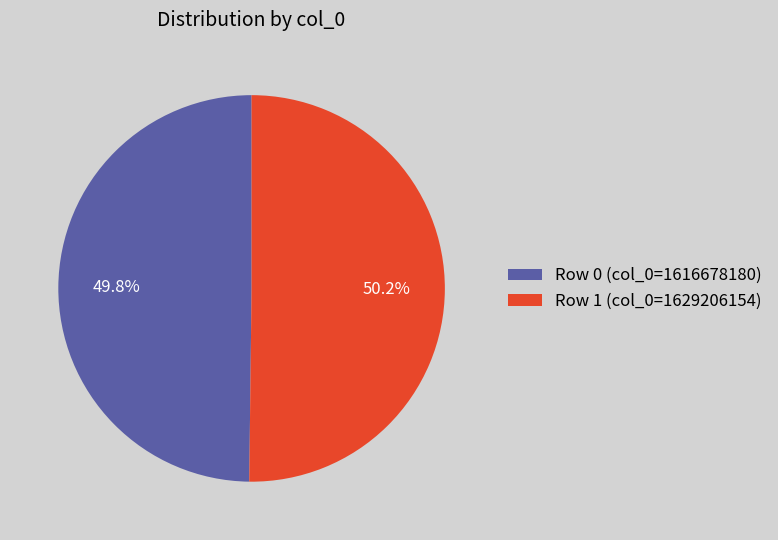

What is the ratio of the value at Row 1 (col_0=1629206154) to the value at Row 0 (col_0=1616678180)?

1.0